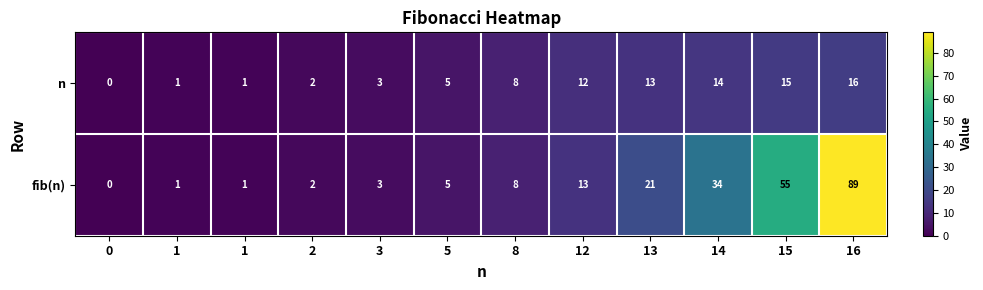

How many values in the n series are below 8?

6